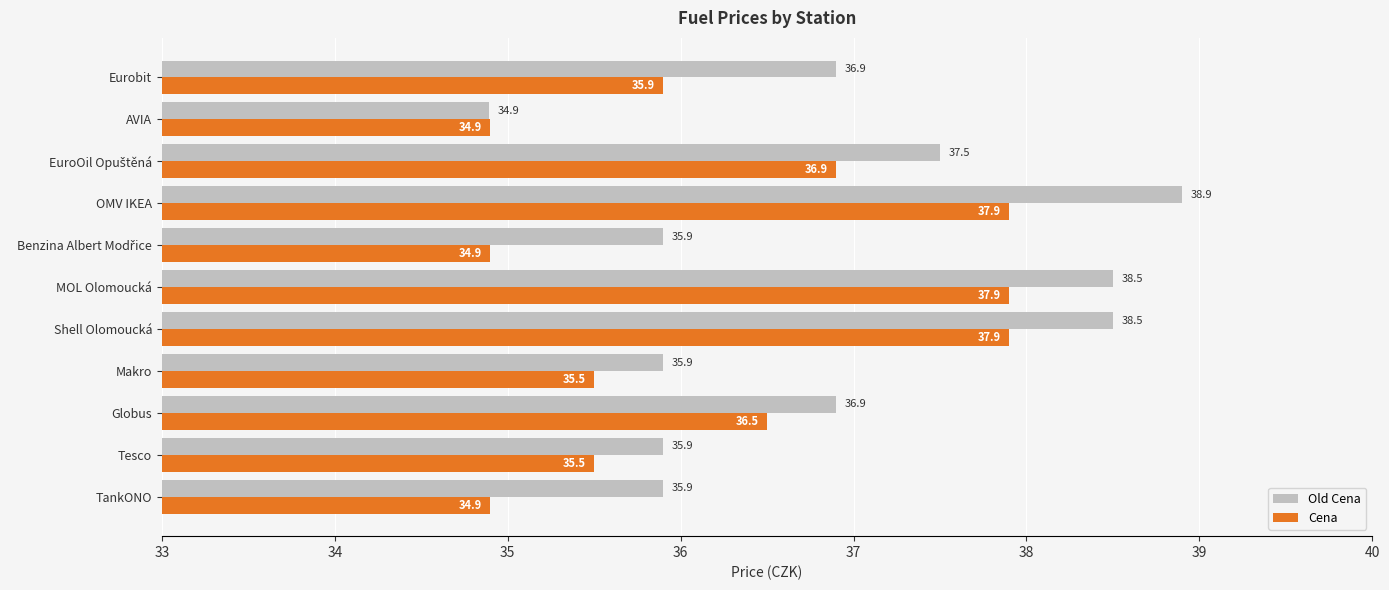

Which series has the largest range (max minus min)?

Old Cena